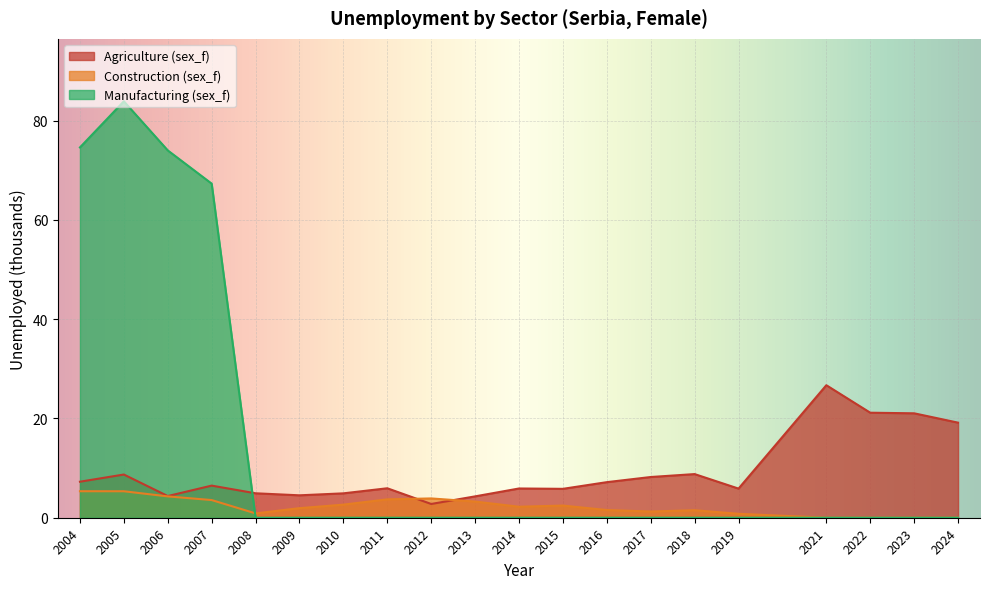

How many lines are shown in the chart?

3